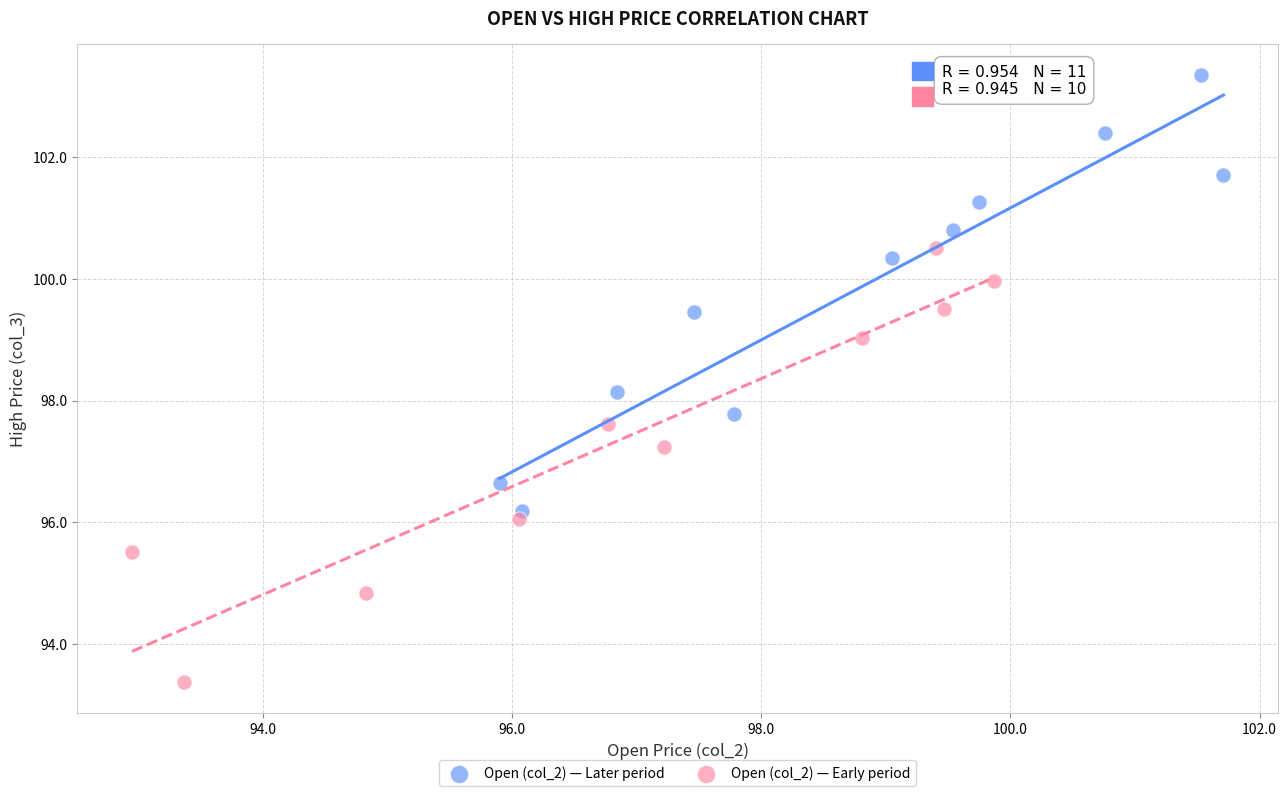

Which series reaches the minimum Y coordinate?

Open (col_2) — Early period